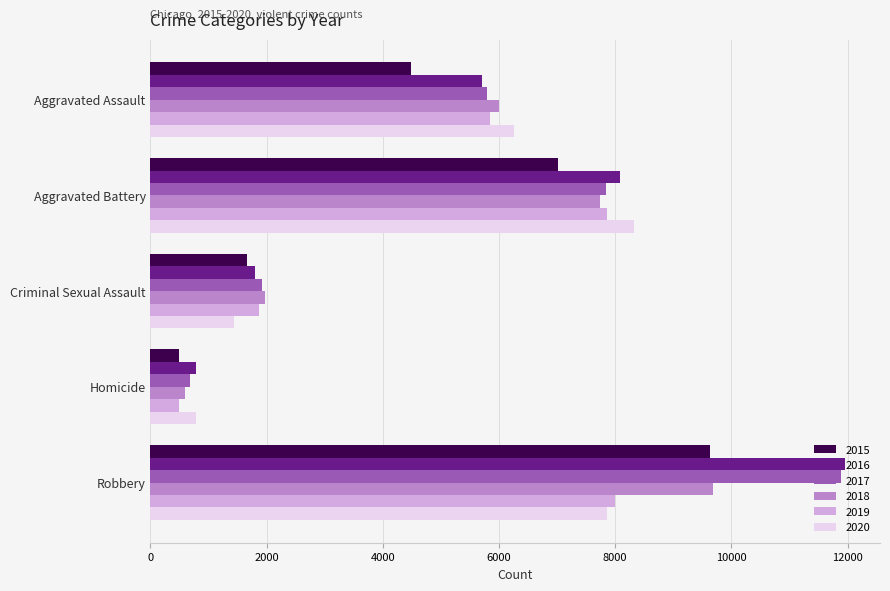

Which series has the widest spread of values?

2017